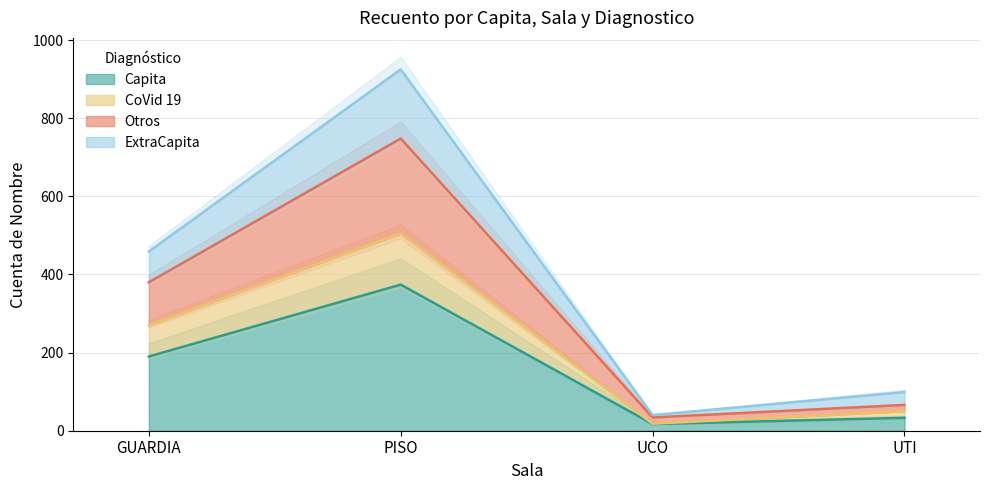

At which label does Otros first exceed 380?

PISO